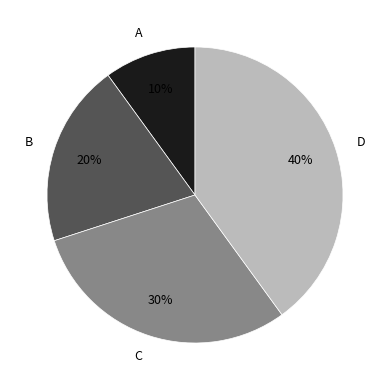

Rank the categories by value from highest to lowest.

D, C, B, A